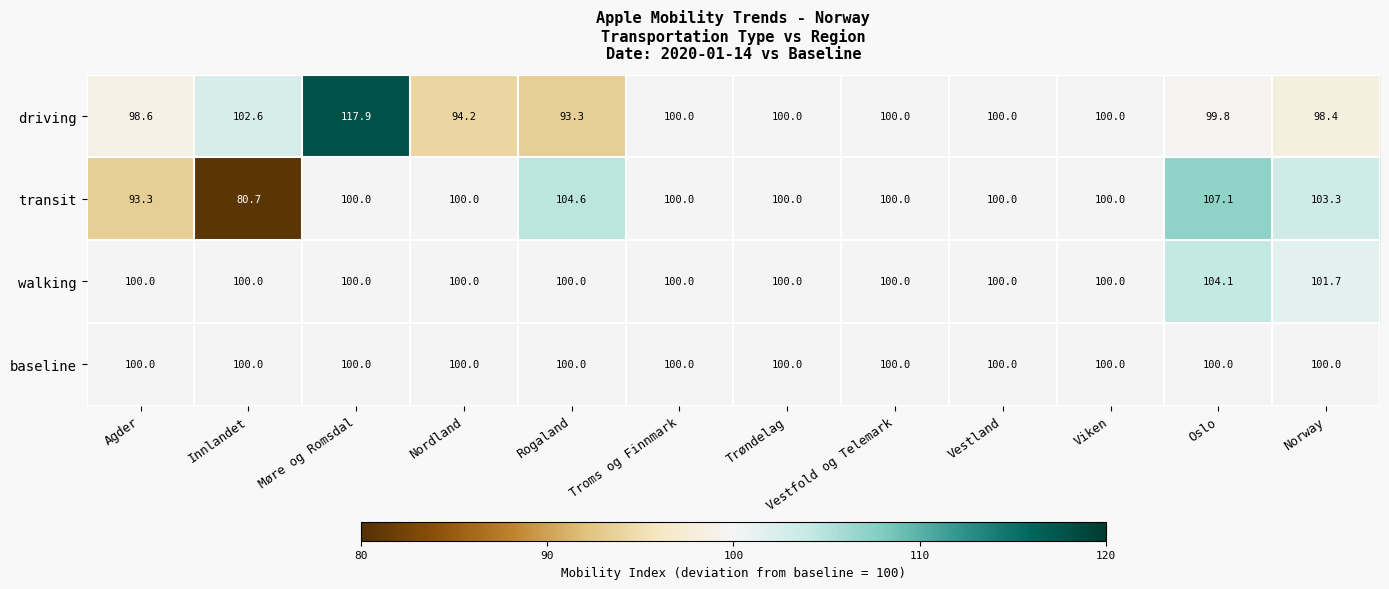

What is the difference between the second highest and second lowest values in the walking series?

1.7